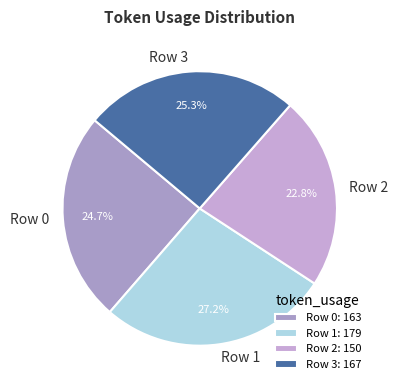

Rank the categories by value from highest to lowest.

Row 1, Row 3, Row 0, Row 2